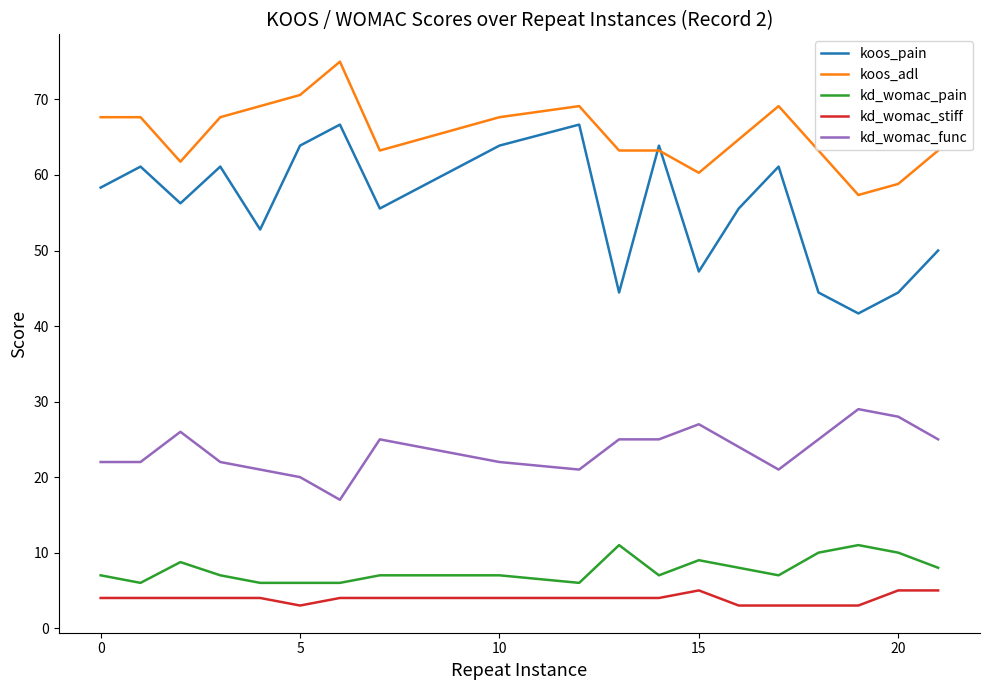

True or false: koos_pain and kd_womac_stiff intersect in this chart.

False